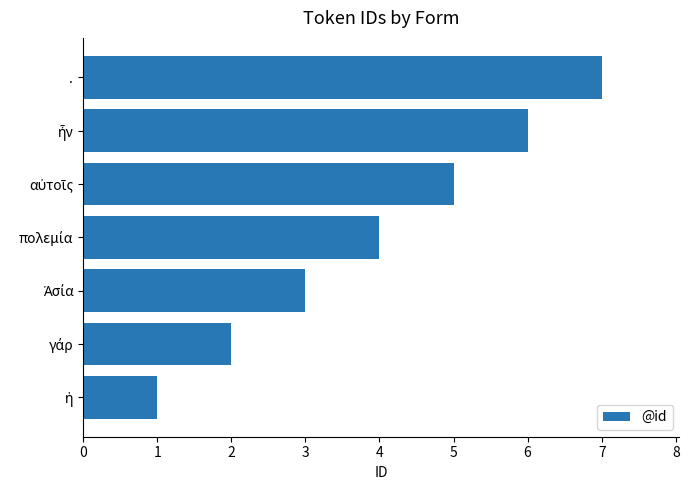

What is the maximum value shown in the chart?

7